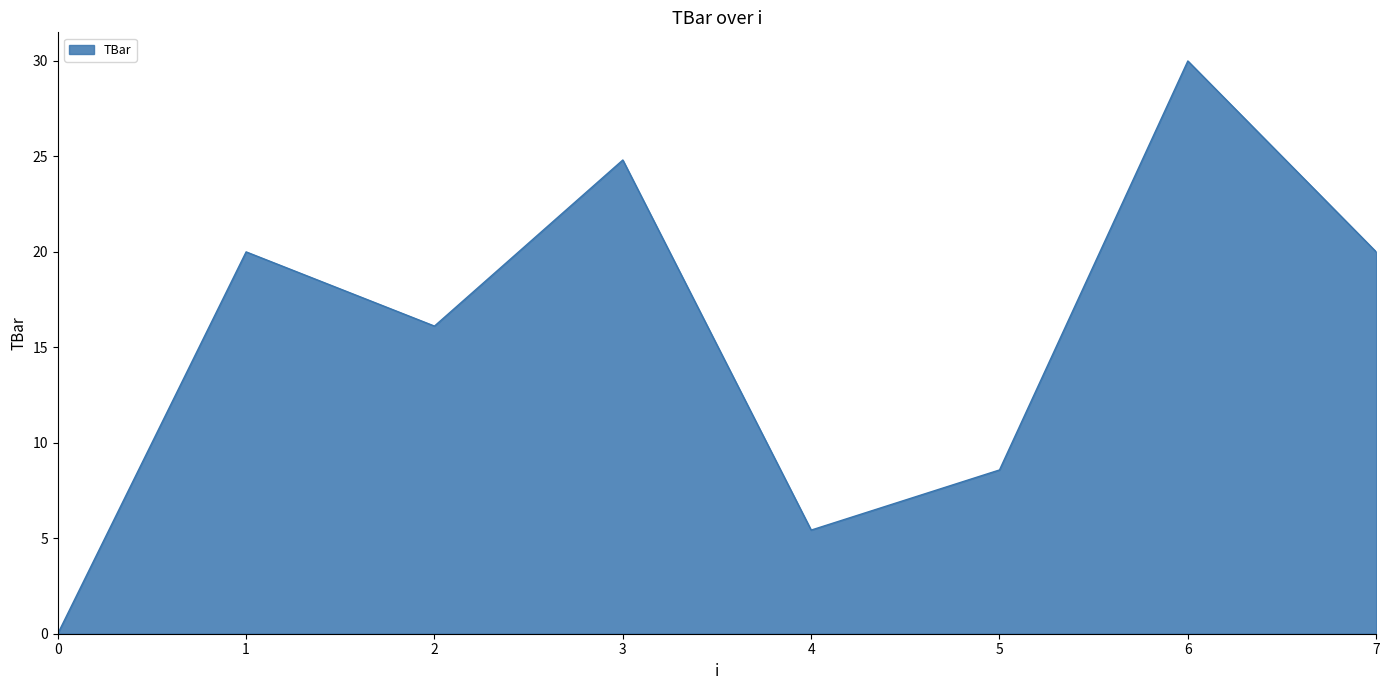

How many interior local peaks (higher than both neighbors) does the data have?

3